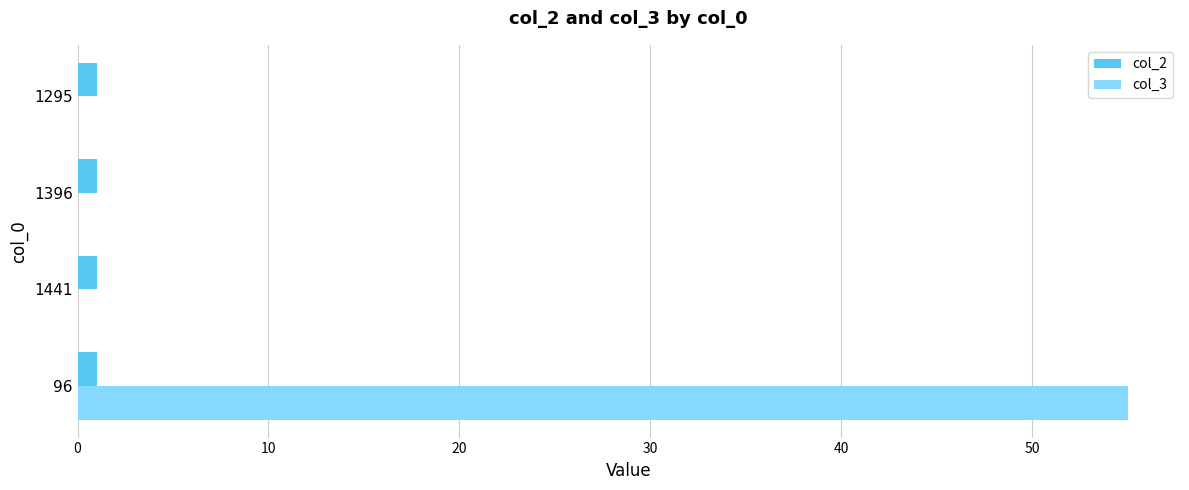

The col_2 series shows 1 at 1295. True or false?

True